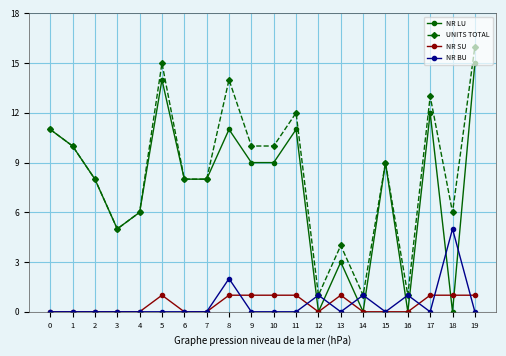

What is the approximate value of NR LU at 11, to the nearest 10?

10